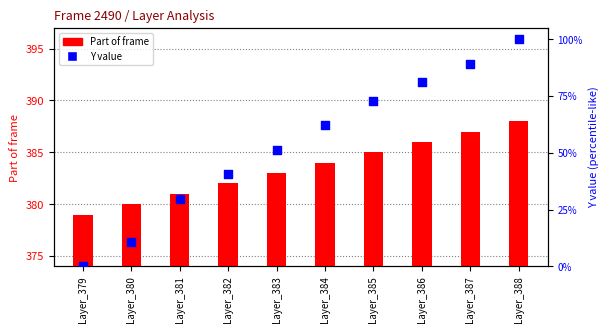

Which series contains the lowest Y value?

Y value (percentile)